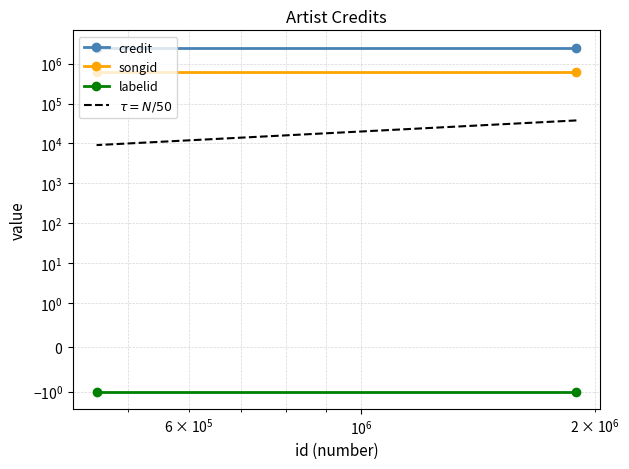

Is it true that credit equals 1677348.1 at $\mathdefault{10^{4}}$?

False